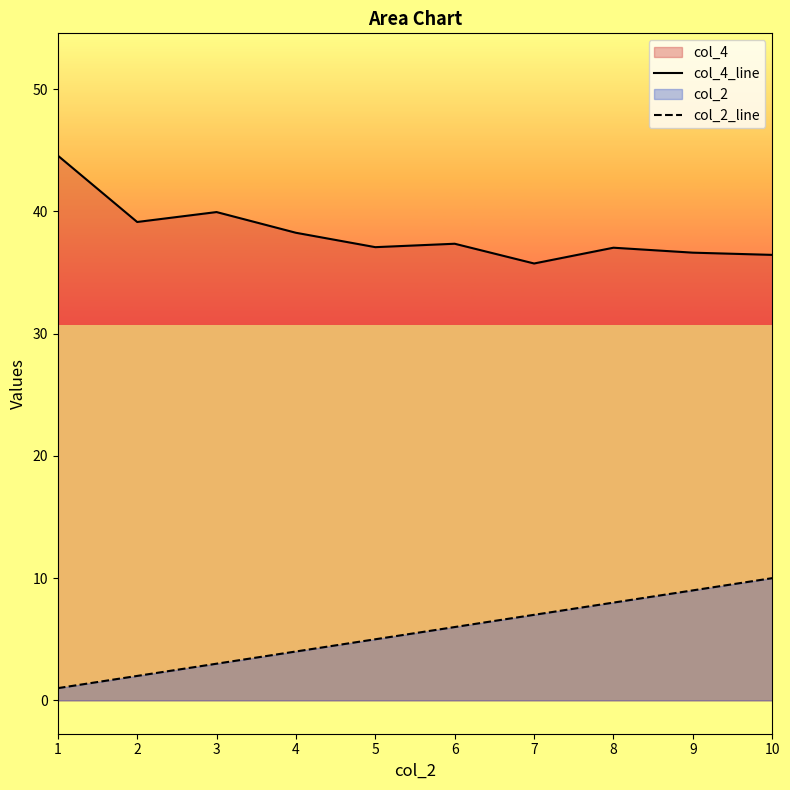

What is the sum of the col_4_line values at 4 and 10?

74.7